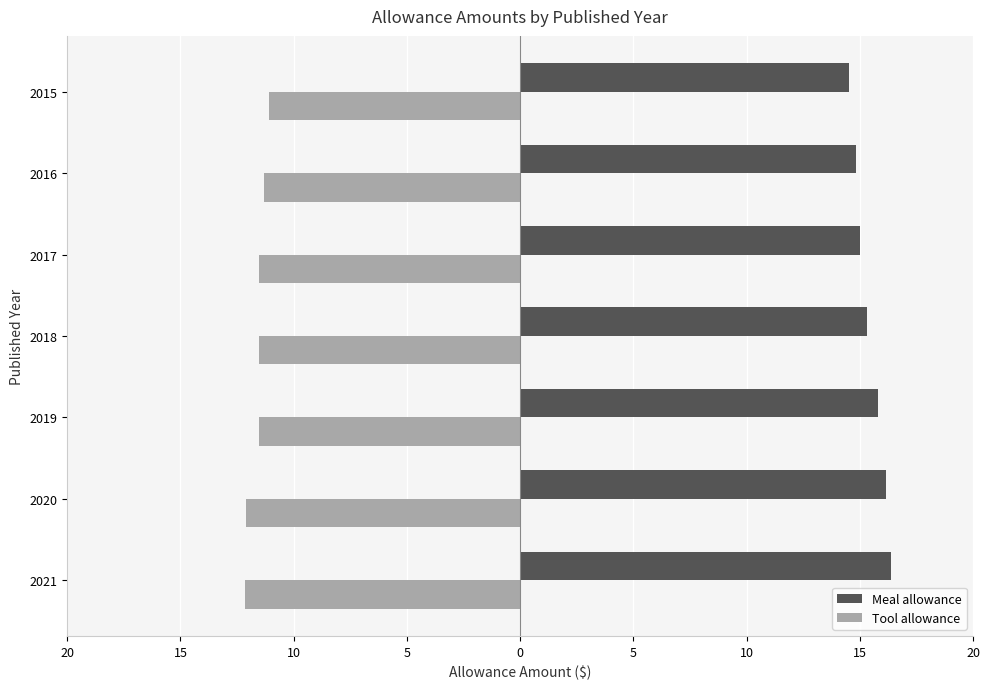

What are all the series names shown in the legend?

Meal allowance, Tool allowance